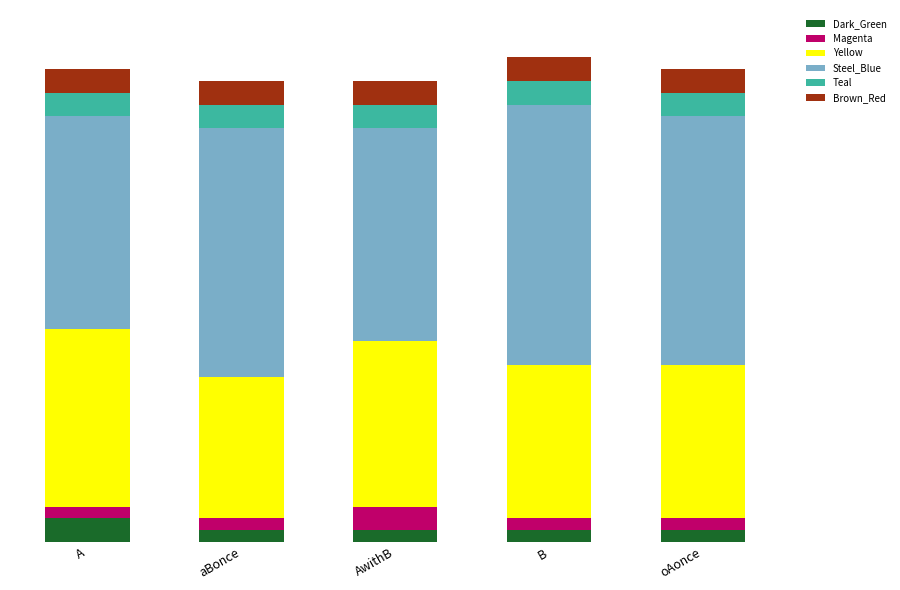

What is the approximate value of Steel_Blue at B?

22